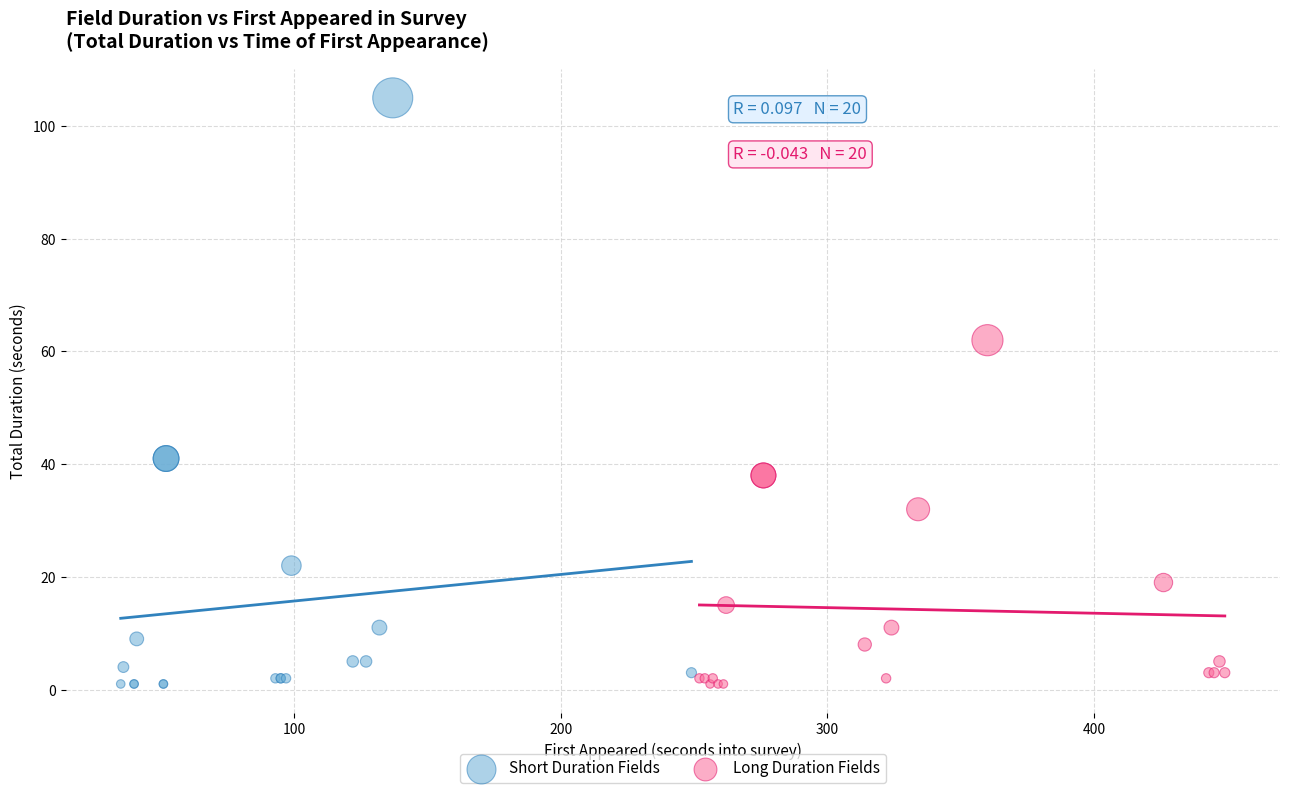

Which series has the largest Y range (max minus min)?

Short Duration Fields